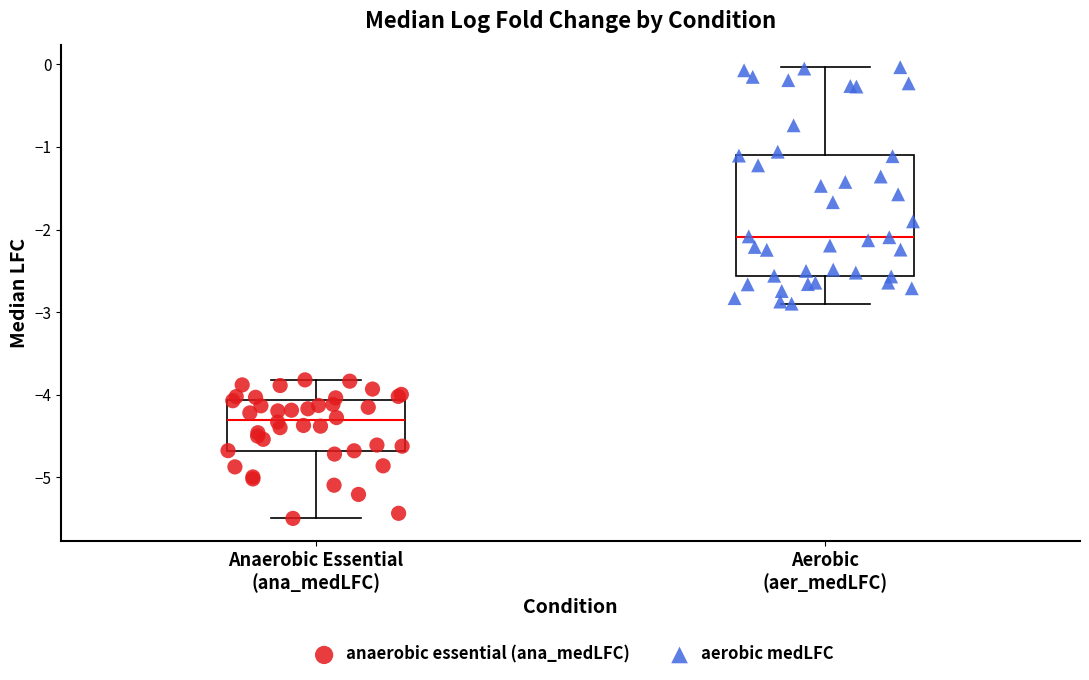

Where does the upper whisker of the box for Anaerobic Essential (ana_medLFC) end on the y-axis? The values are not printed on the chart, so give them approximately, as read against the axis.

-3.8